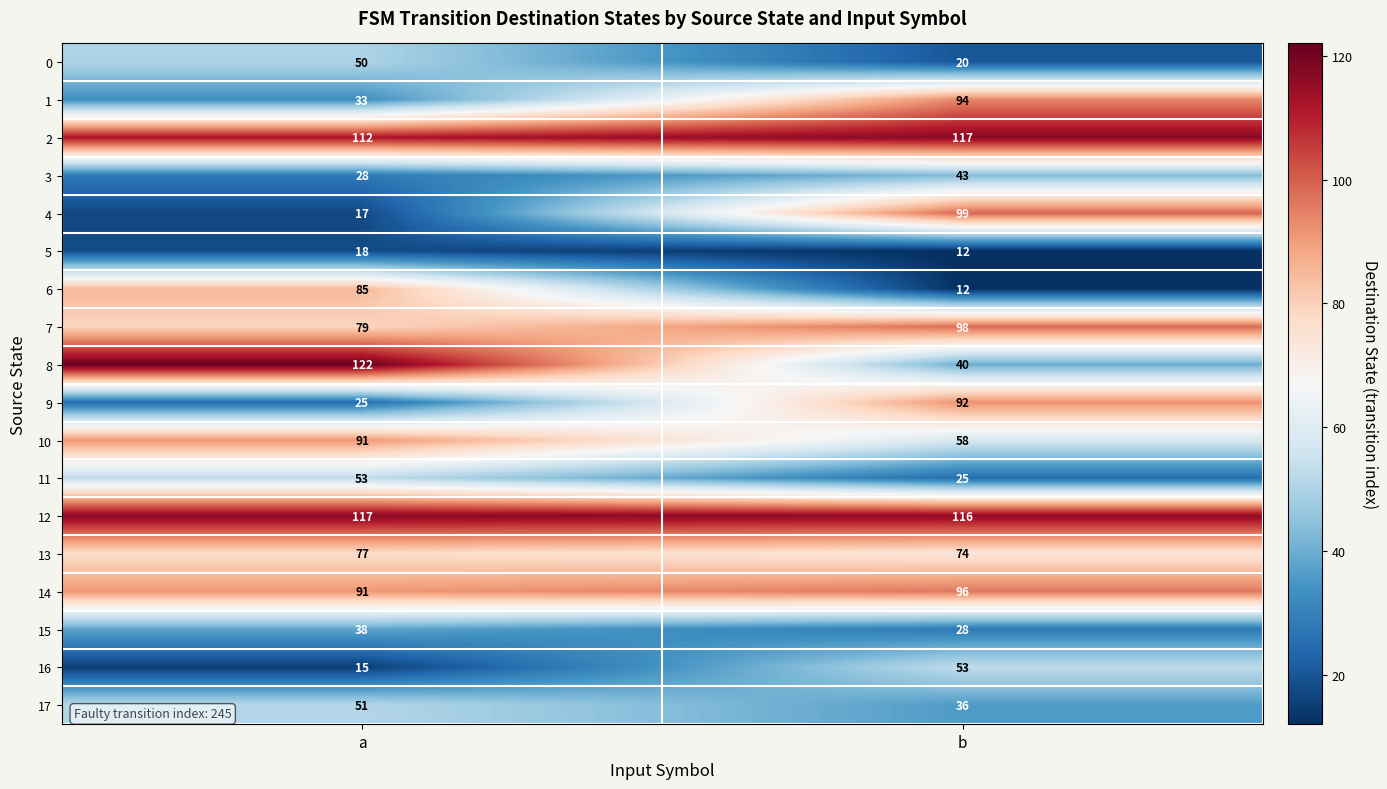

What is the smallest value displayed?

12